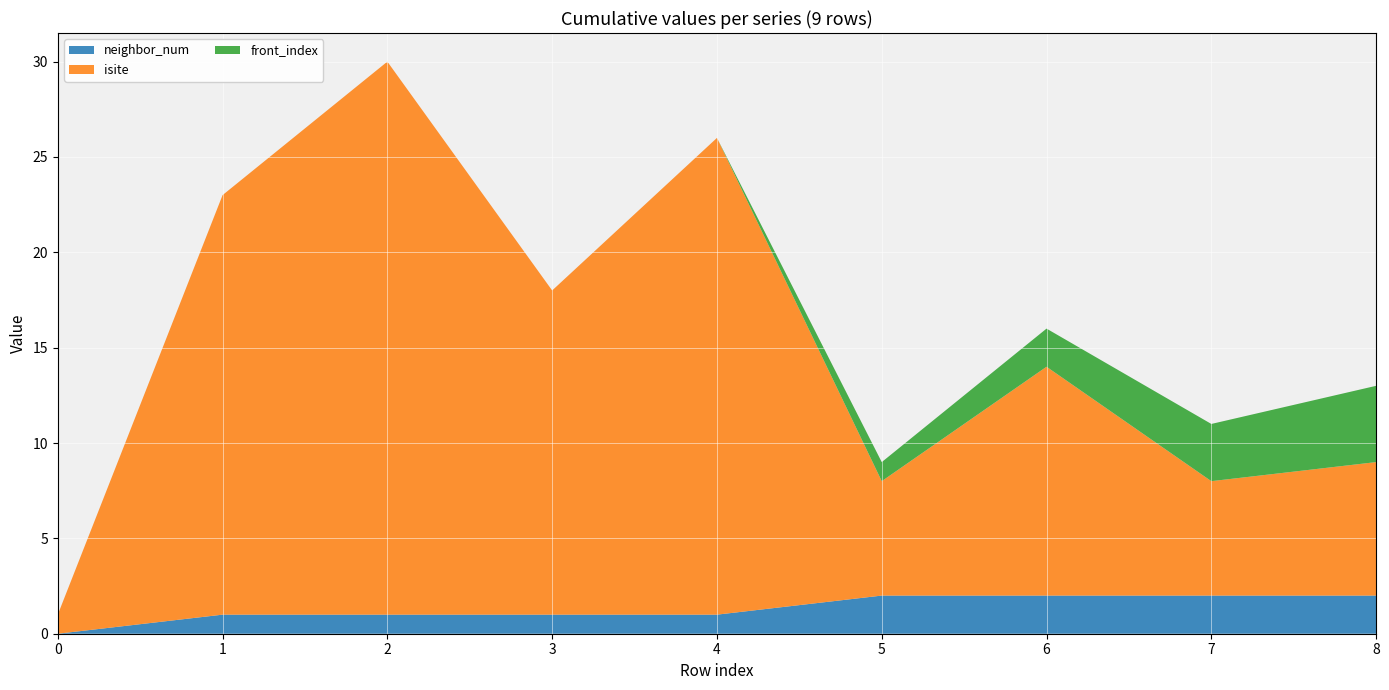

What is the difference between the highest and lowest values at 1?

22